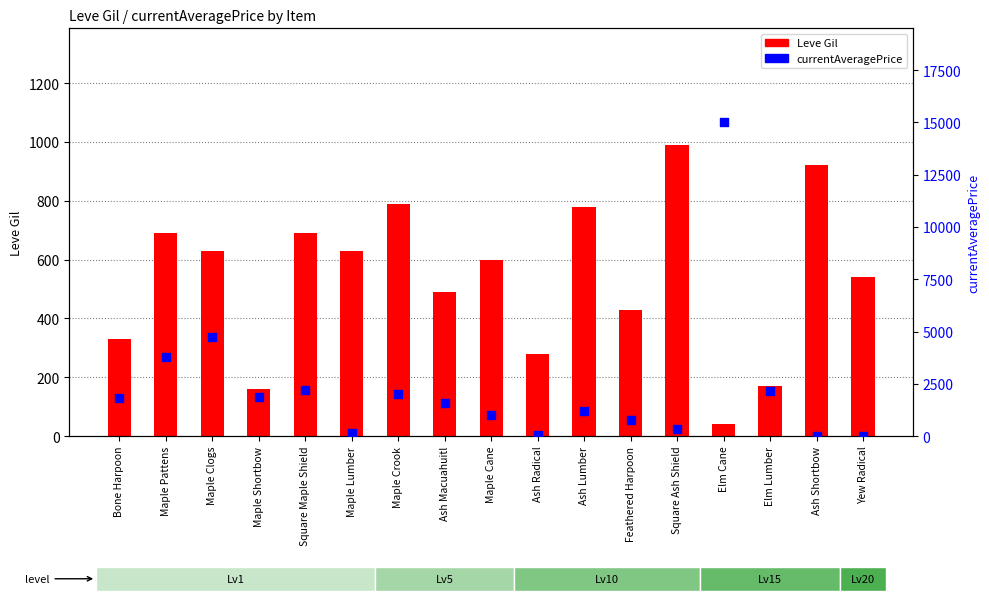

Which series contains the highest Y value?

currentAveragePrice